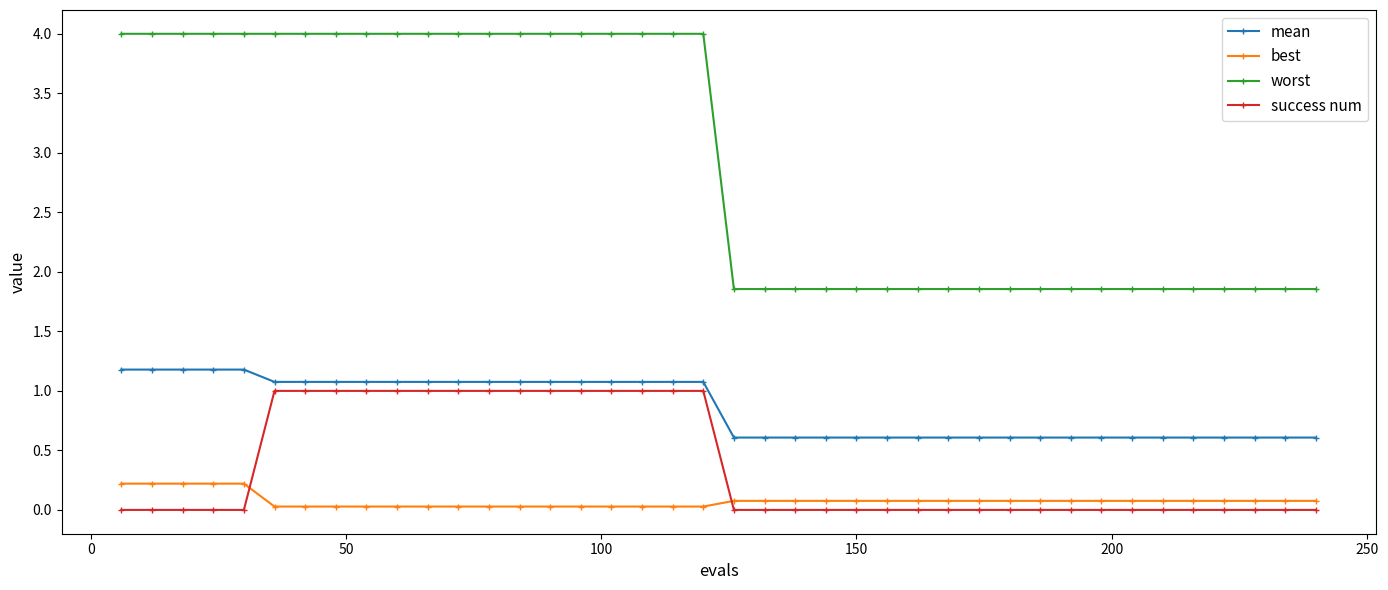

At how many categories does at least one series exceed 3?

20